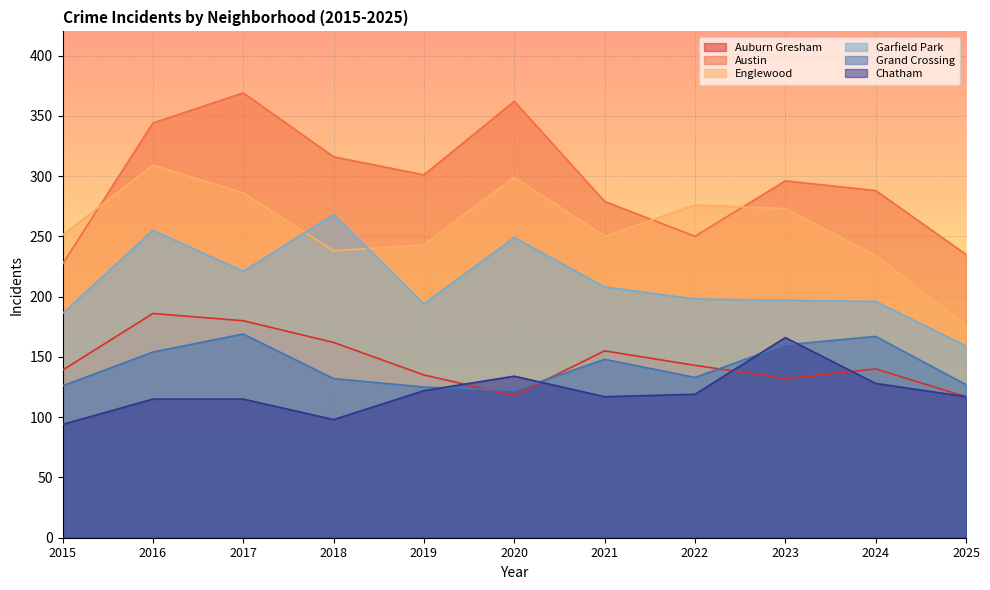

Reading left to right, what are all the values shown in this chart?

Auburn Gresham: 139	186	180	162	135	118	155	143	132	140	117
Austin: 227	344	369	316	301	362	279	250	296	288	235
Englewood: 251	309	286	238	243	299	250	276	273	234	176
Garfield Park: 186	255	221	268	194	249	208	198	197	196	159
Grand Crossing: 126	154	169	132	125	122	148	133	160	167	127
Chatham: 94	115	115	98	122	134	117	119	166	128	117